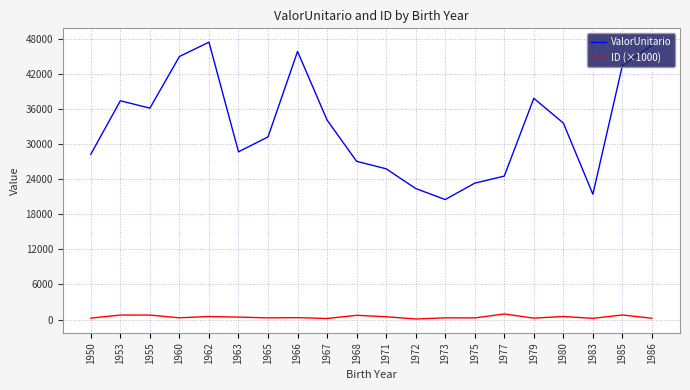

Rank the series by their average value, from lowest to highest.

ID (×1000), ValorUnitario